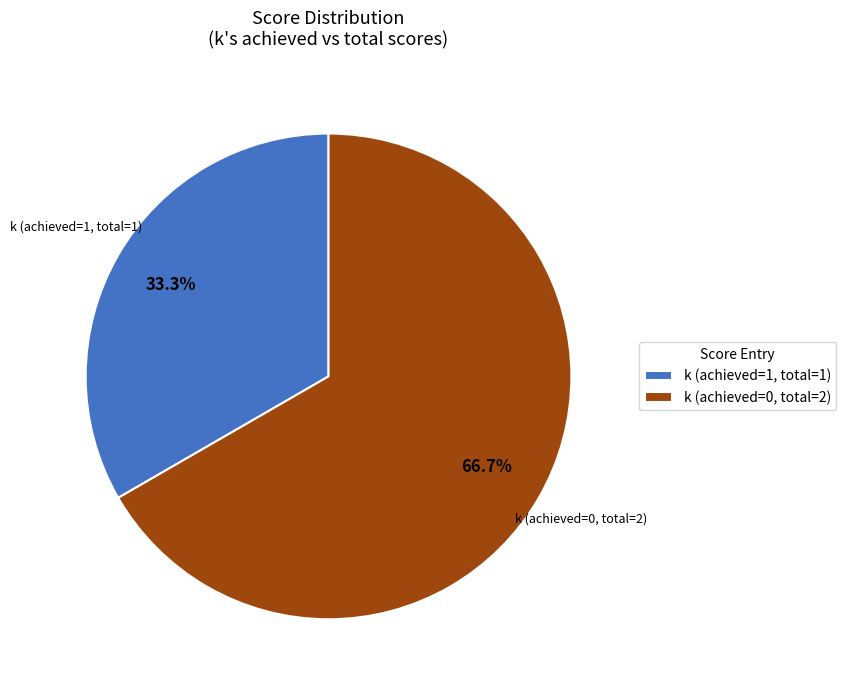

What is the smallest slice in the pie chart?

k (achieved=1, total=1)